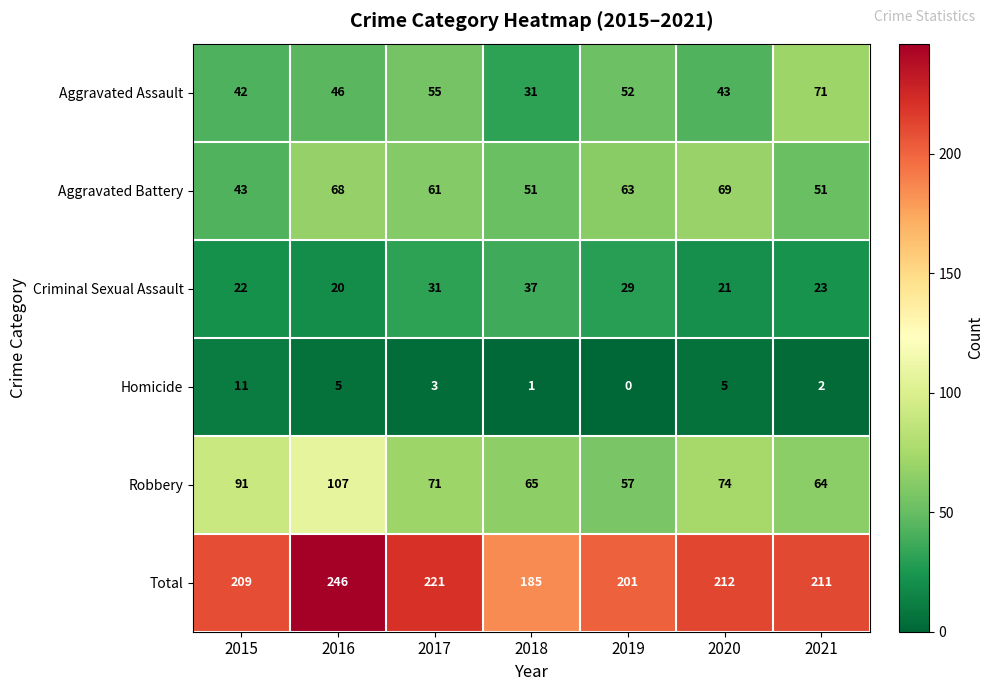

What value does the Robbery series have at 2019?

57